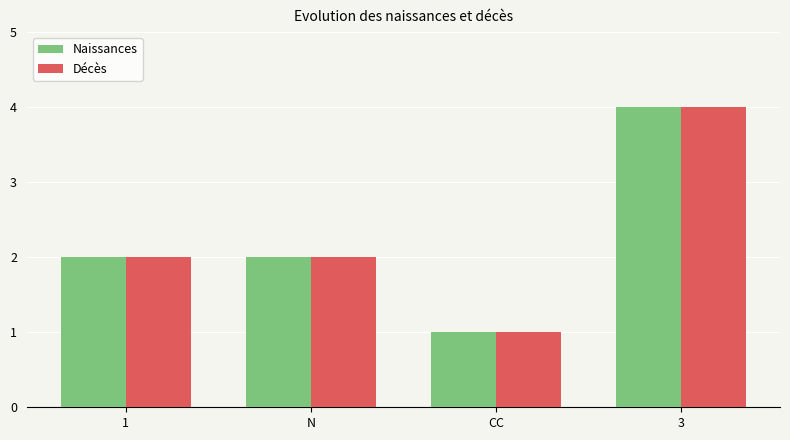

Reading left to right, extract all data points from this chart.

Naissances: 2	2	1	4
Décès: 2	2	1	4